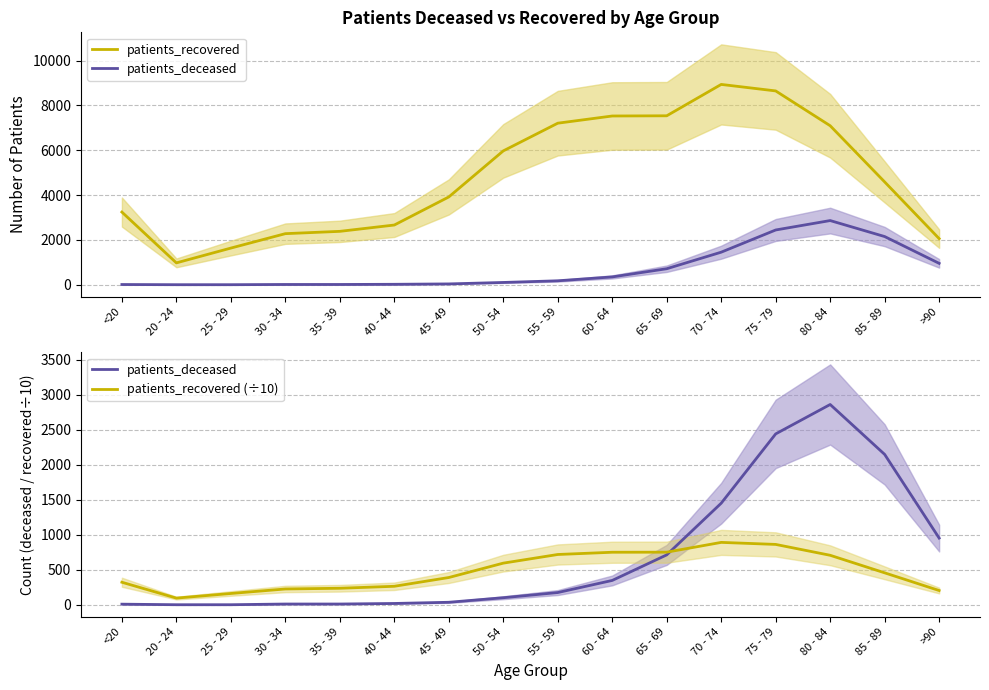

Which series has the largest total across all categories?

patients_recovered